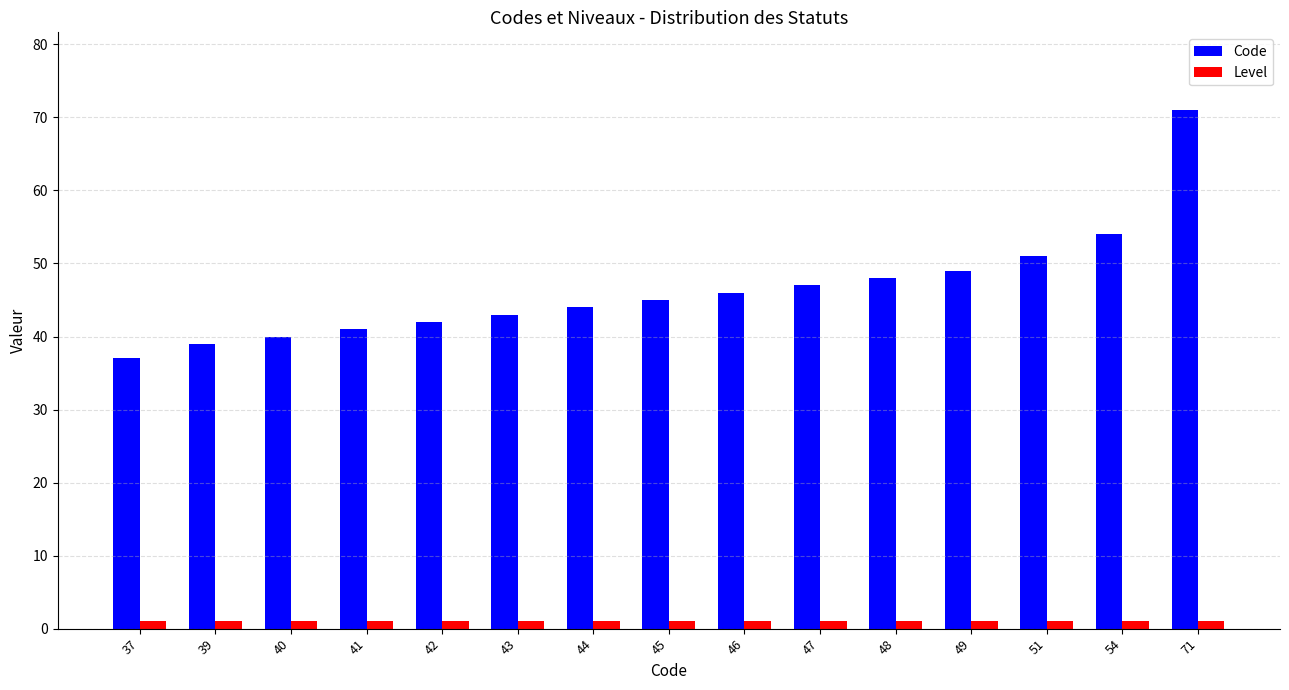

Are the bars horizontal?

No